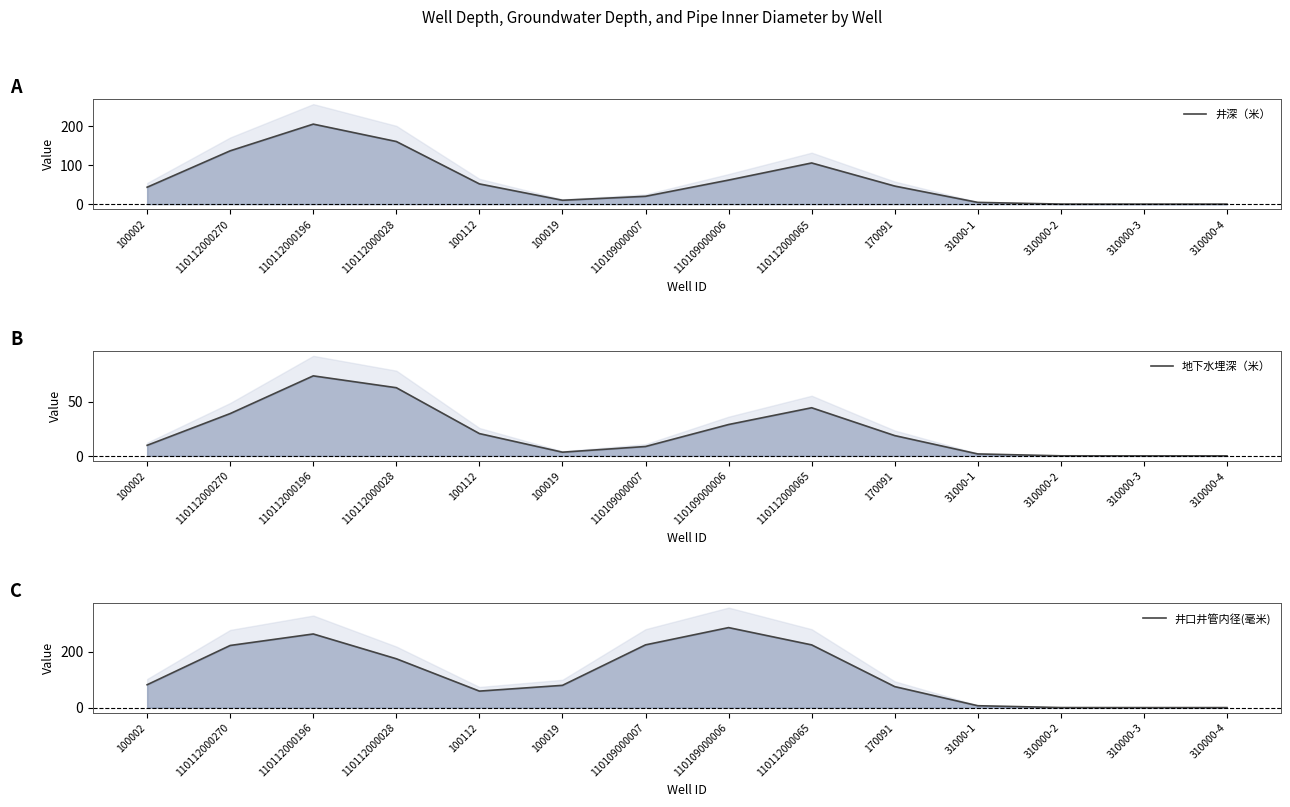

Rank the series at 310000-3 from highest to lowest value.

井深（米）, 地下水埋深（米）, 井口井管内径(毫米)